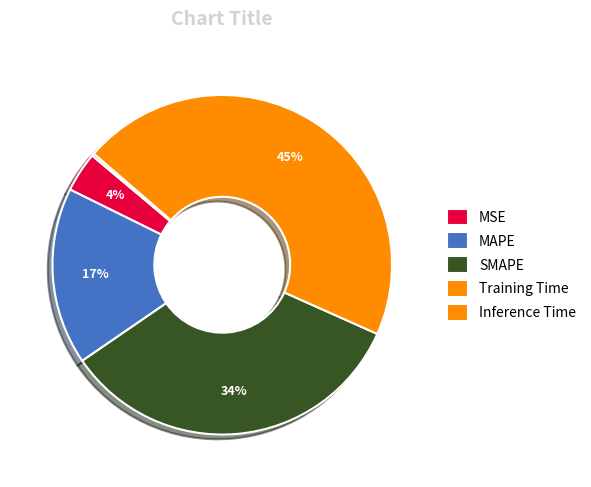

Which slice is the smallest?

Inference Time